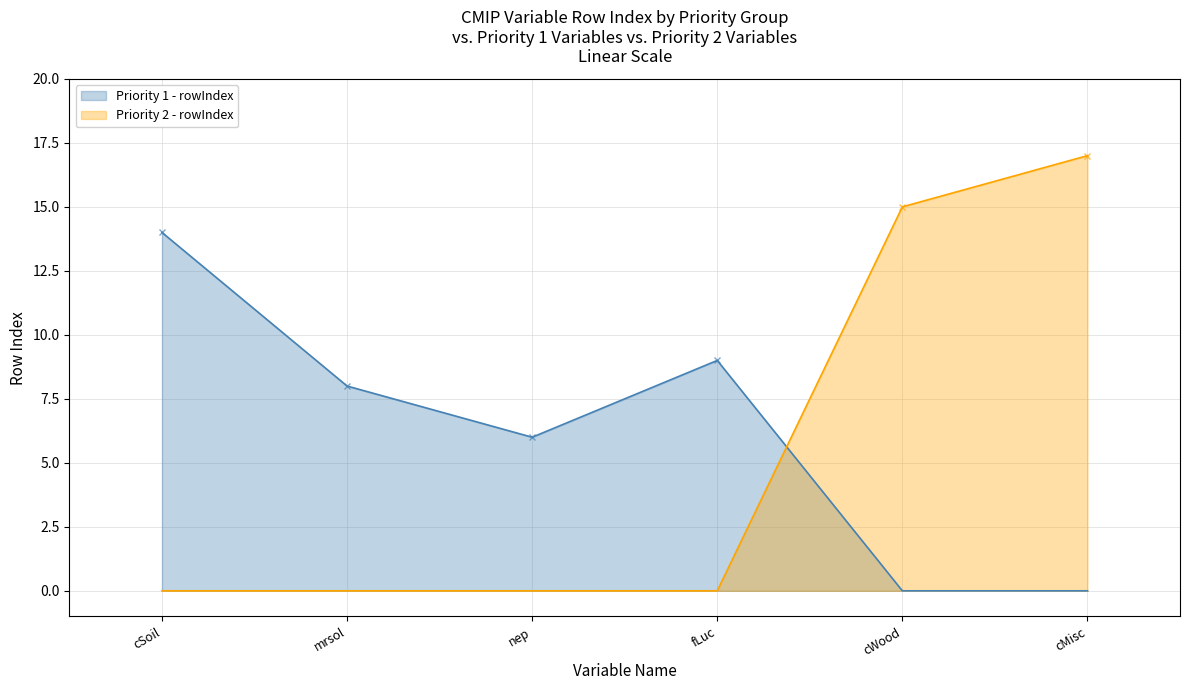

True or false: Priority 1 - rowIndex has more than 1 points higher than both neighbors.

False